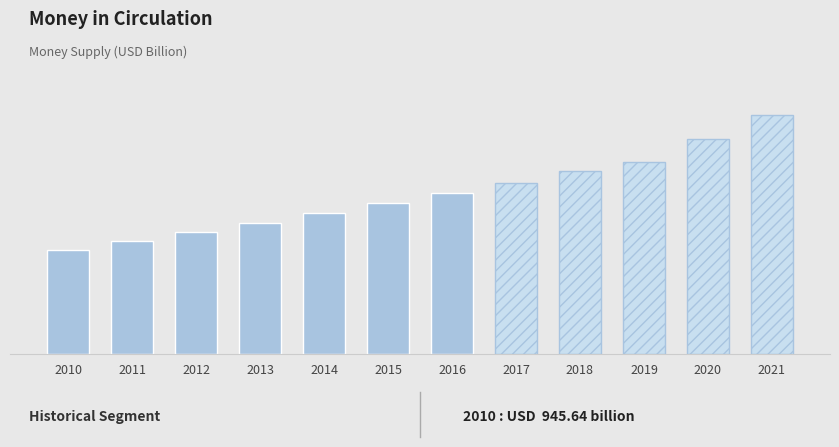

Reading left to right, transcribe all the data shown in this chart.

2010=945.6	2011=1023.5	2012=1112.8	2013=1193.2	2014=1279.1	2015=1371.5	2016=1457.5	2017=1555.4	2018=1661.5	2019=1745.1	2020=1947.4	2021=2168.1